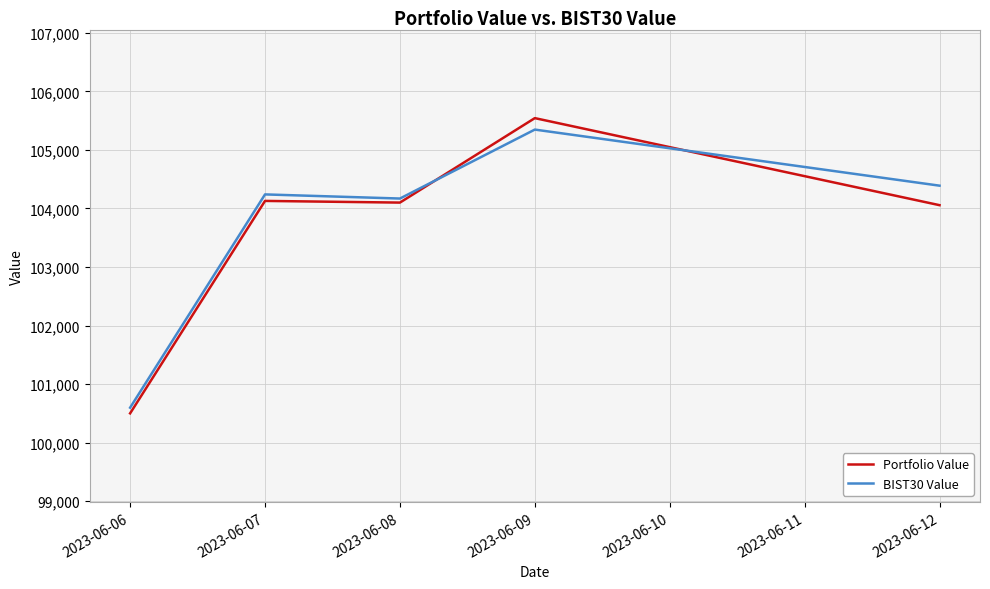

At which category is the sum across all series the highest?

2023-06-09